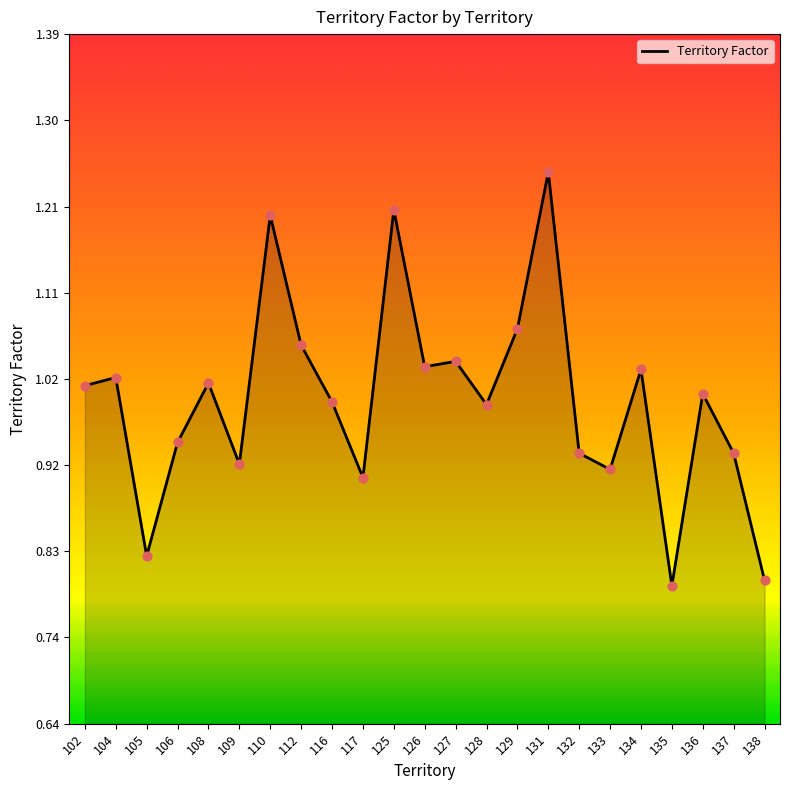

Between 127 and 112, which is larger?

112